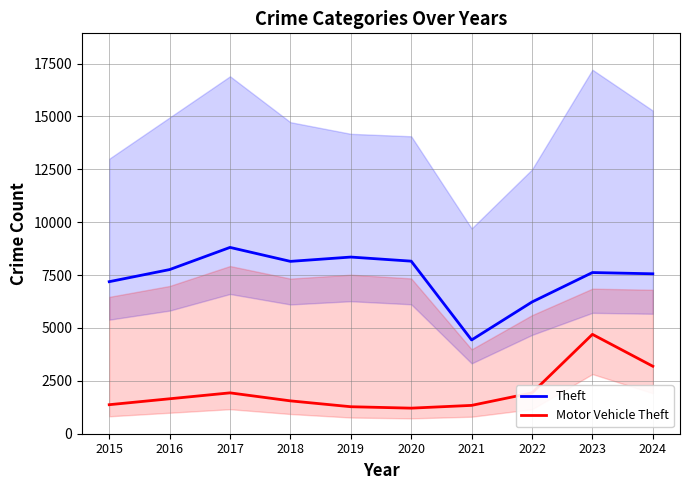

What is the sum of all Theft values?

74256